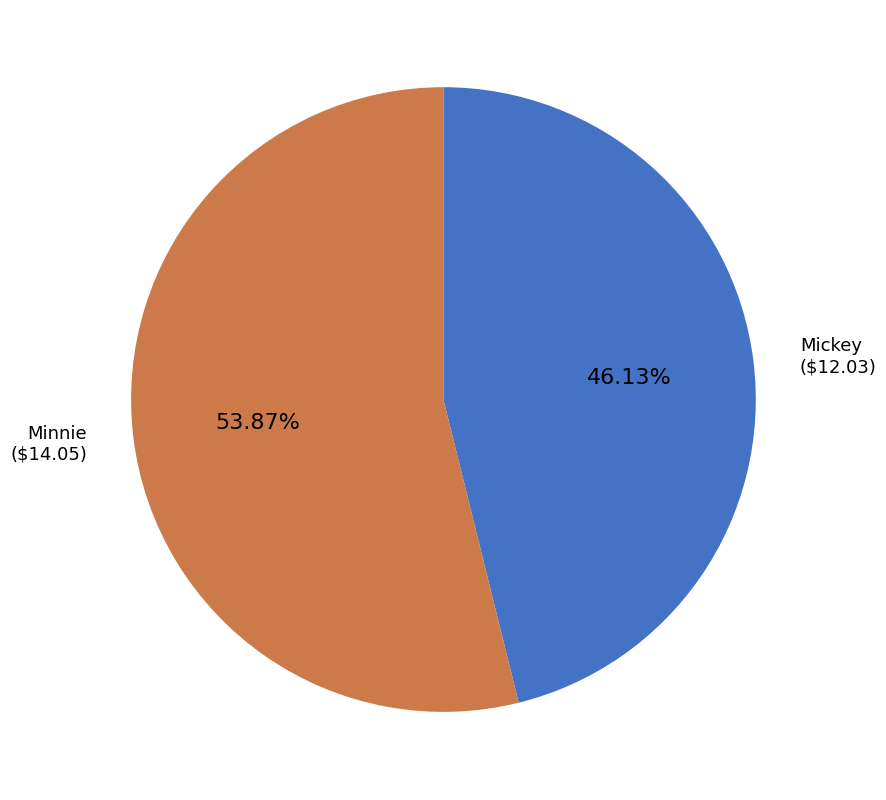

Rank the categories by value from highest to lowest.

Minnie, Mickey